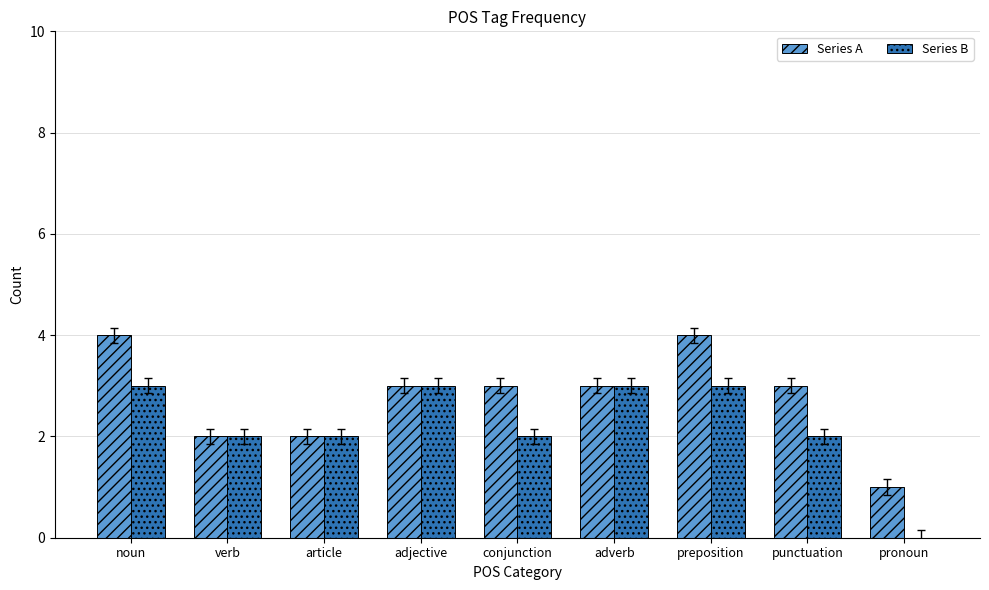

What is the sum of the Series A values at adverb and conjunction?

6